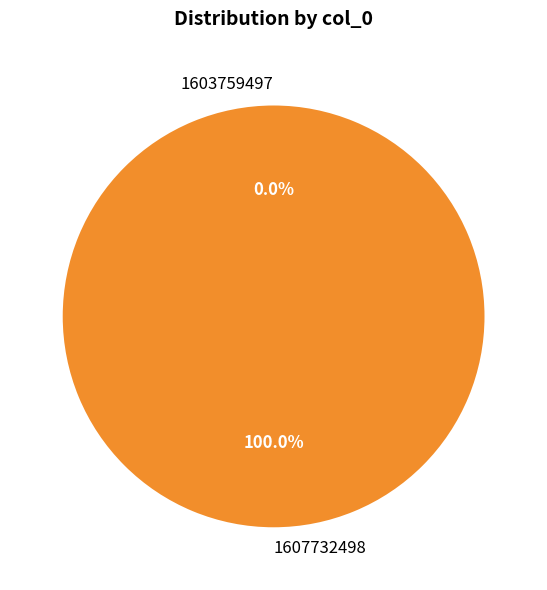

Rank the categories by value from highest to lowest.

1607732498, 1603759497